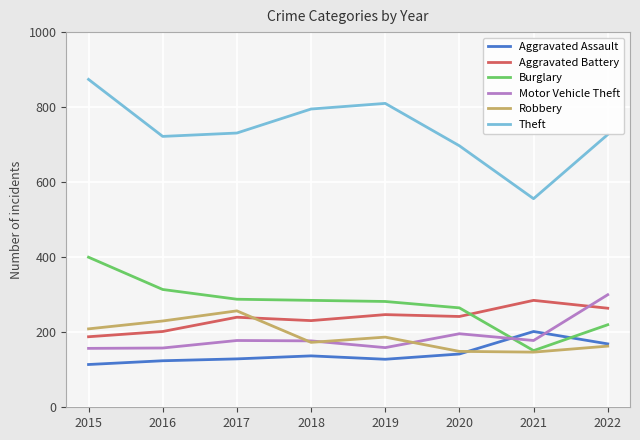

What is the total value across all series at 2021?

1519